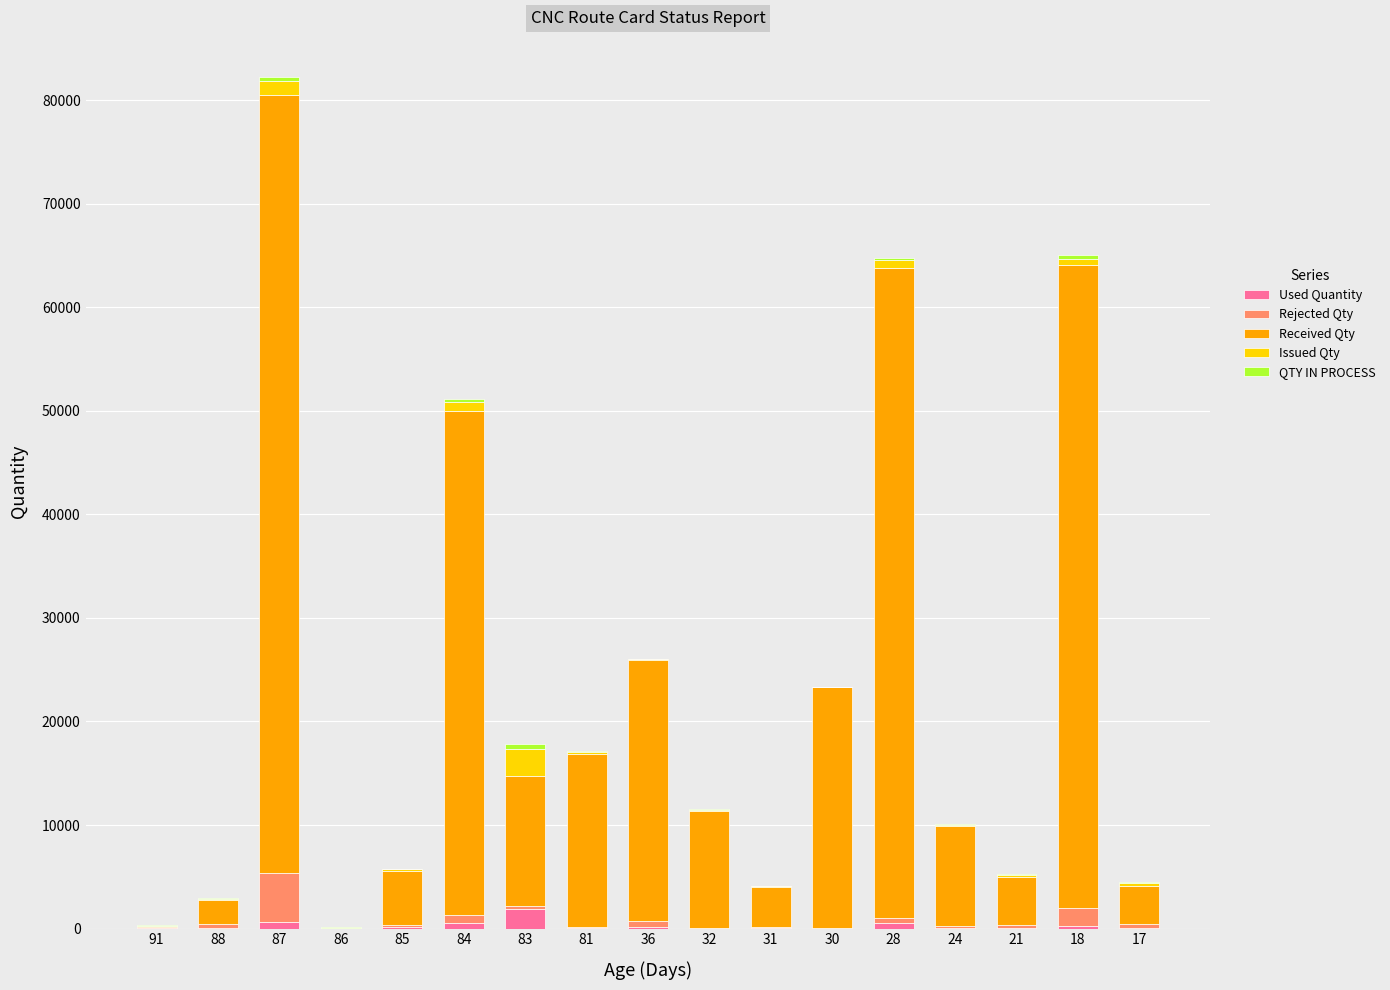

What is the highest value of the Used Quantity series?

1845.9